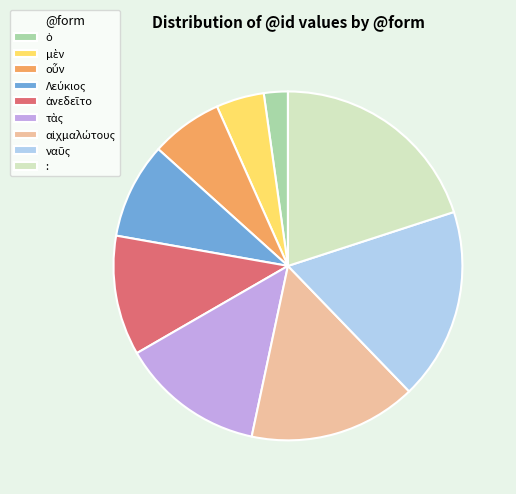

The : slice represents 20% of the pie. True or false?

True